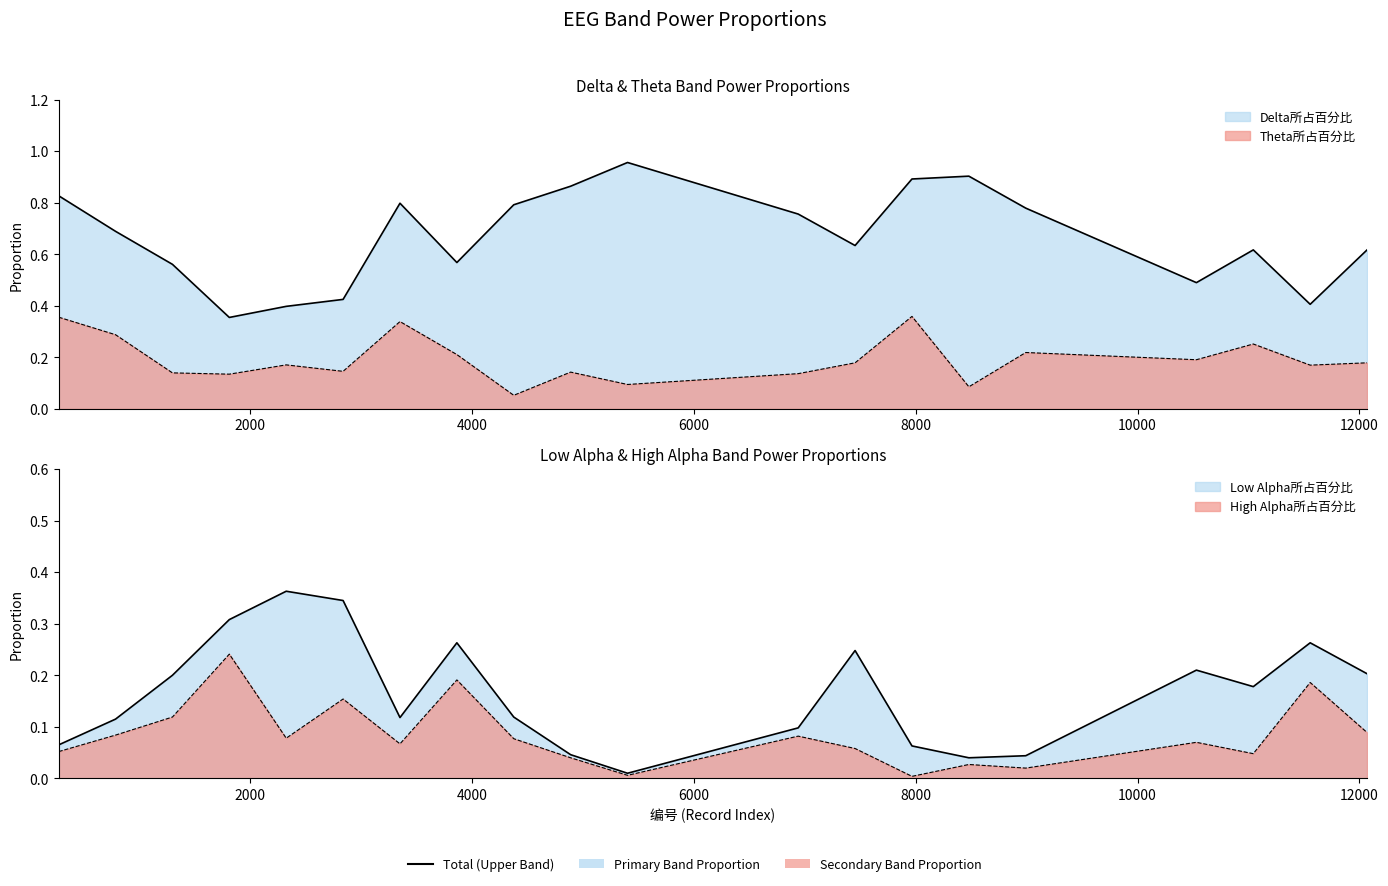

Where is Theta所占百分比 nearest to the value 0?

4375